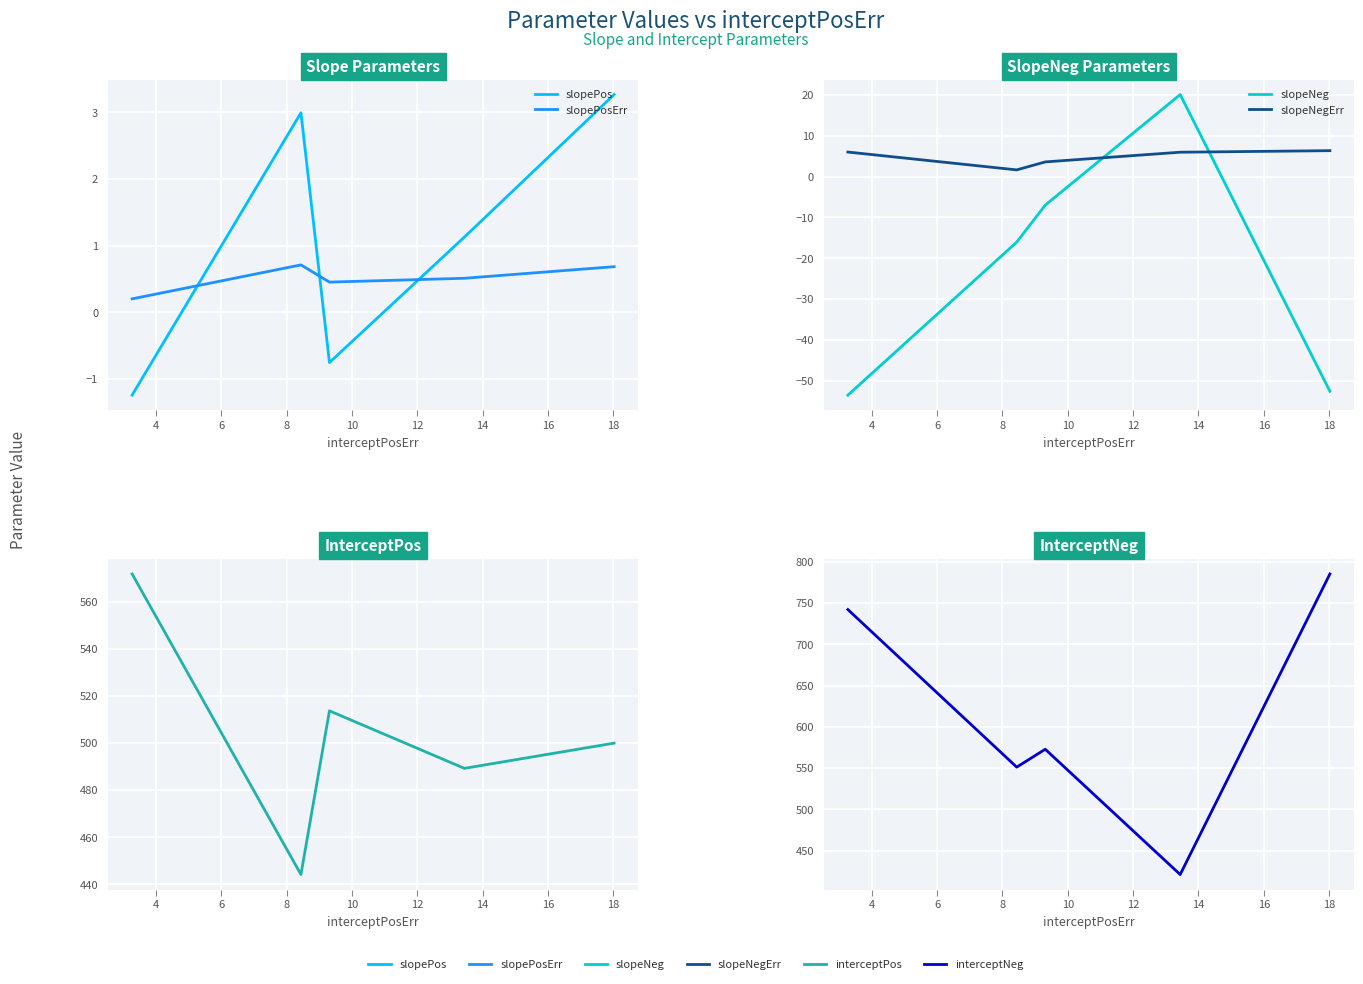

What is the sum of the interceptPos values at 6 and 10?

1013.6